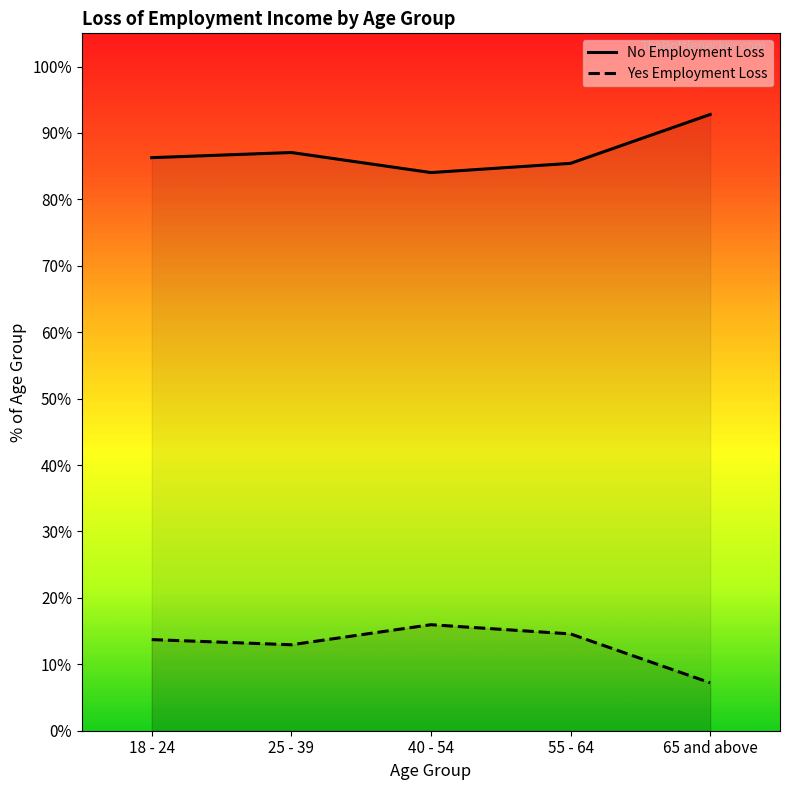

In No Employment Loss, how many points are higher than both neighbors (excluding endpoints)?

1